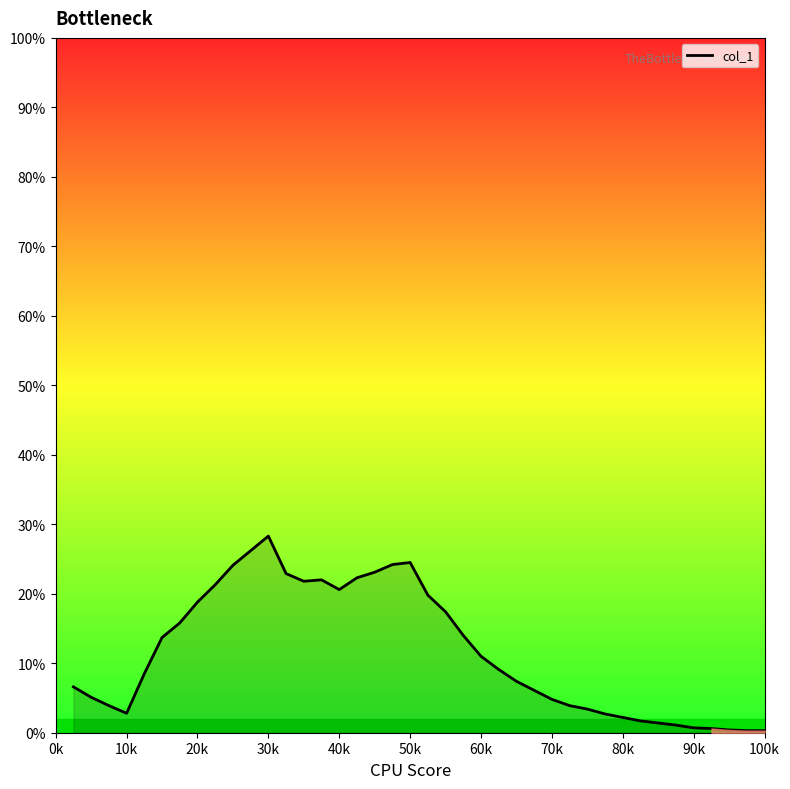

What is the maximum value shown in the chart?

28.3